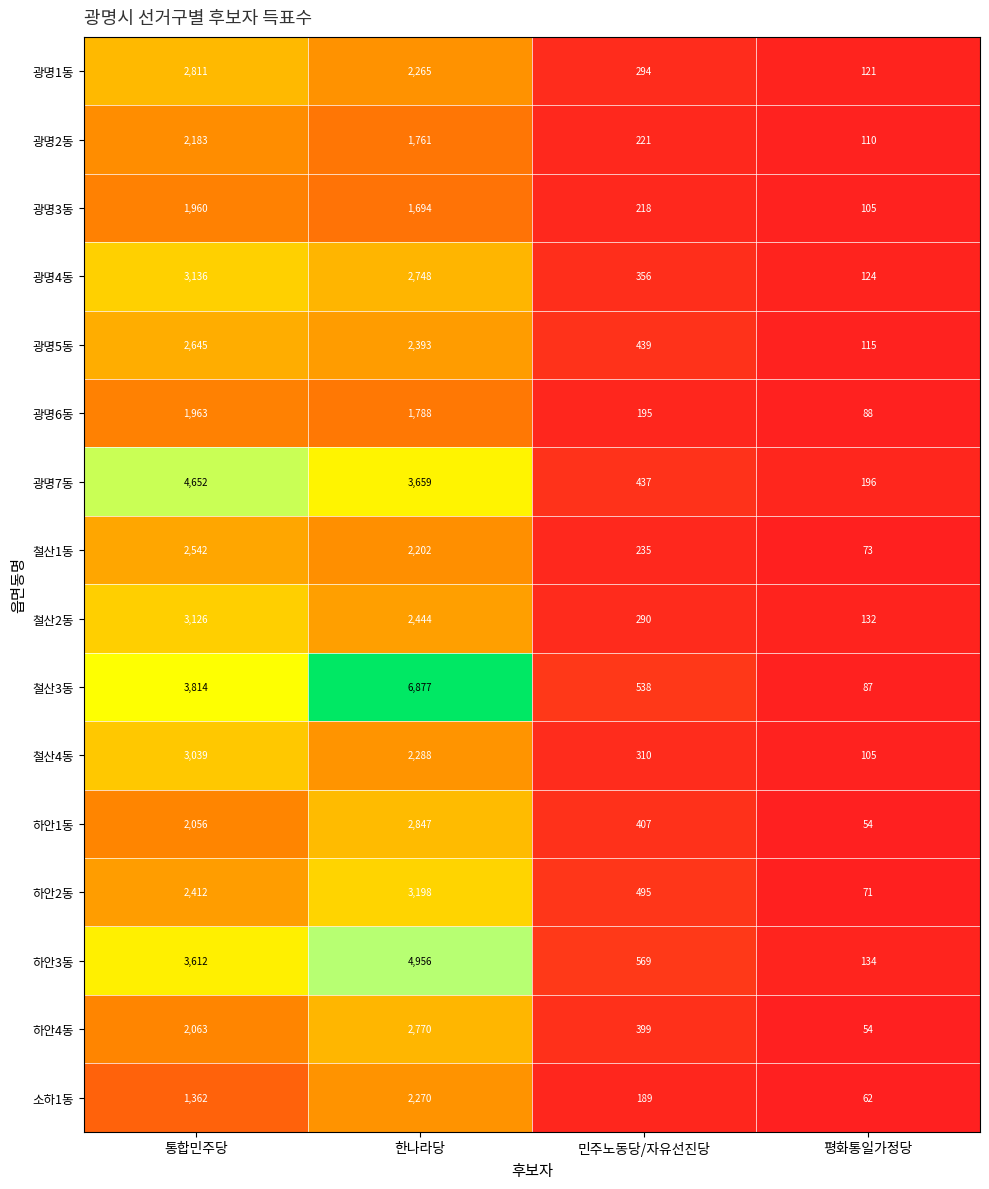

Between 통합민주당 and 평화통일가정당, which series saw the biggest shift?

광명7동